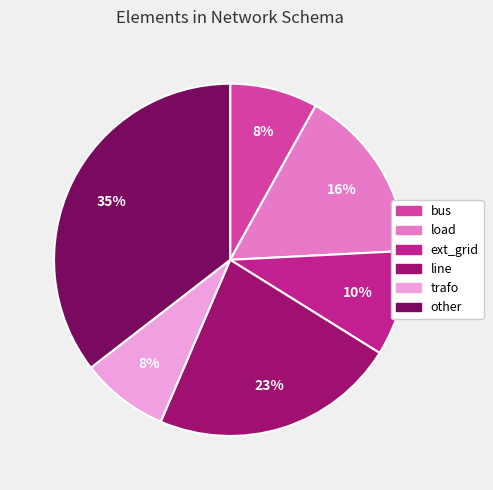

To the nearest percent, what is the combined percentage of trafo and ext_grid?

18%